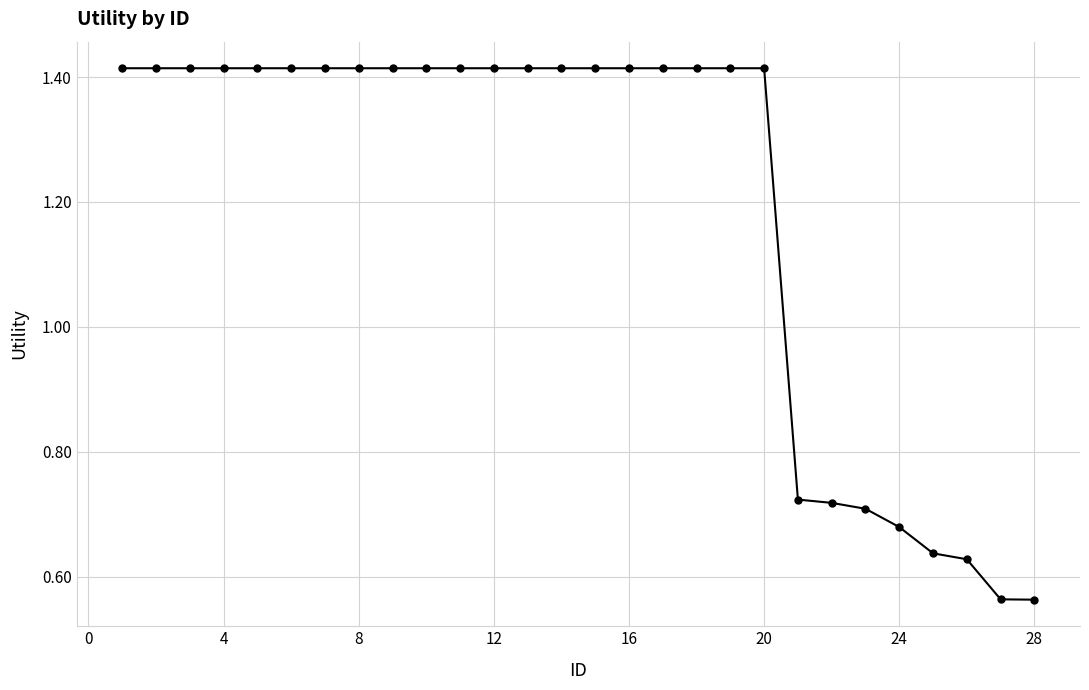

What is the difference between the second highest and minimum values?

0.9